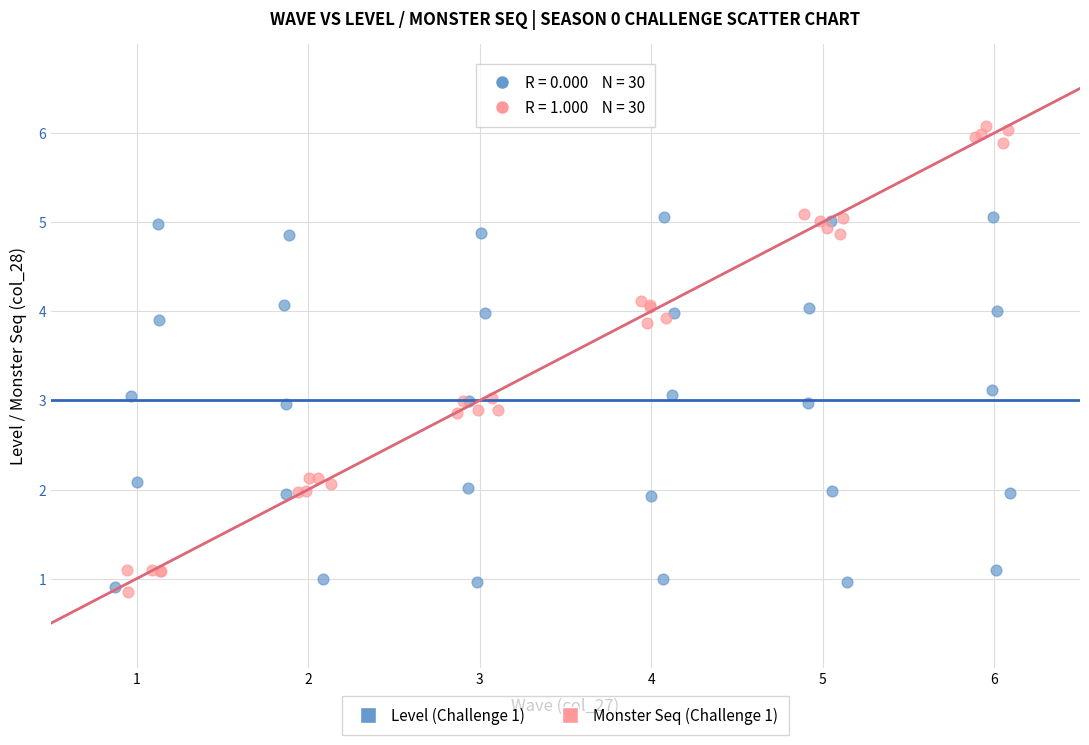

Which series reaches the maximum Y coordinate?

Monster Seq (Challenge 1)